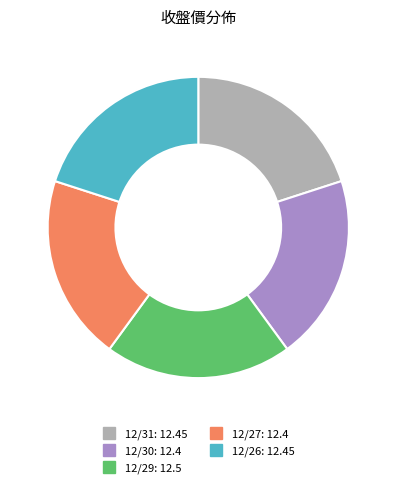

Is it true that 12/27 is 11% of the pie?

False